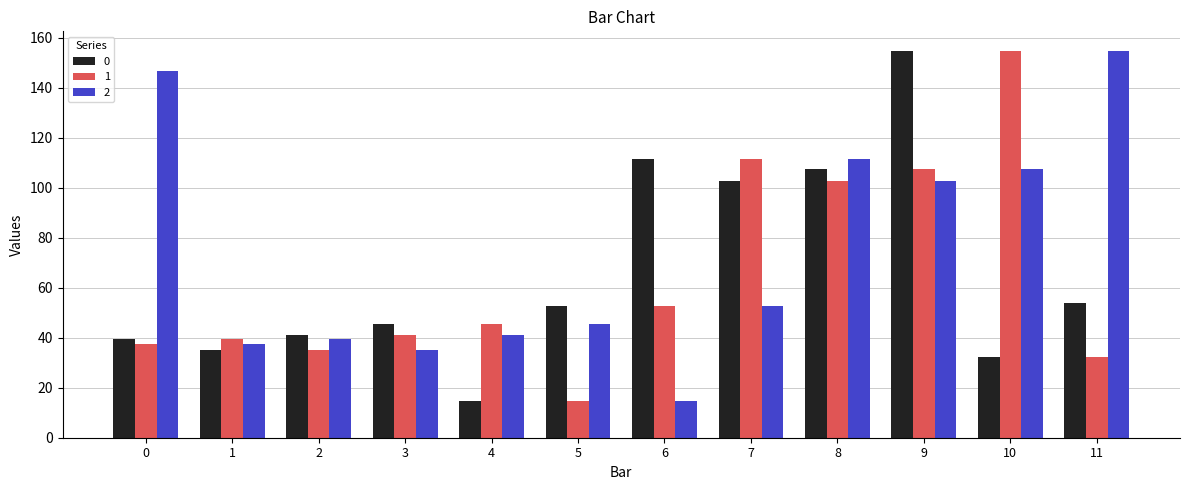

How many values in the 0 series exceed 52?

6